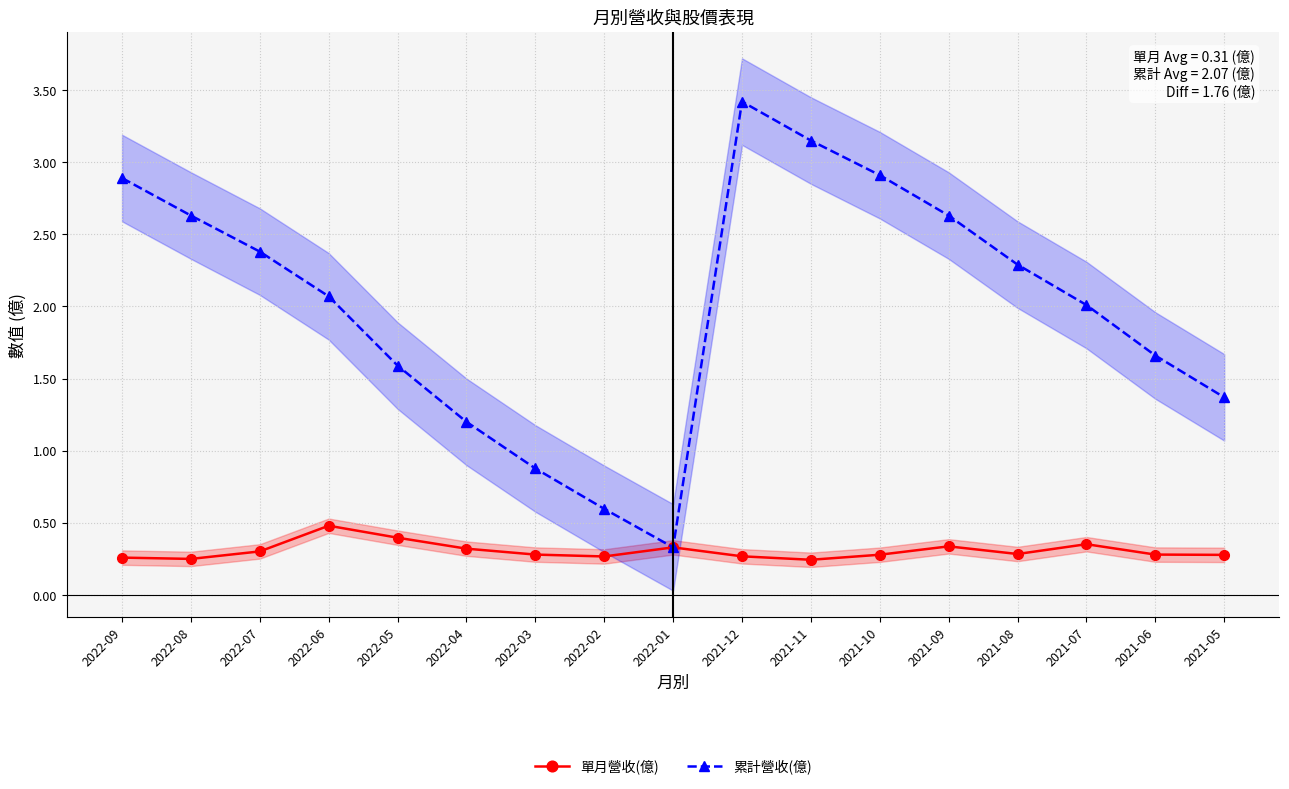

Reading right to left, transcribe all the data shown in this chart.

單月營收(億): 2021-05=0.3	2021-06=0.3	2021-07=0.4	2021-08=0.3	2021-09=0.3	2021-10=0.3	2021-11=0.2	2021-12=0.3	2022-01=0.3	2022-02=0.3	2022-03=0.3	2022-04=0.3	2022-05=0.4	2022-06=0.5	2022-07=0.3	2022-08=0.2	2022-09=0.3
累計營收(億): 2021-05=1.4	2021-06=1.7	2021-07=2.0	2021-08=2.3	2021-09=2.6	2021-10=2.9	2021-11=3.1	2021-12=3.4	2022-01=0.3	2022-02=0.6	2022-03=0.9	2022-04=1.2	2022-05=1.6	2022-06=2.1	2022-07=2.4	2022-08=2.6	2022-09=2.9